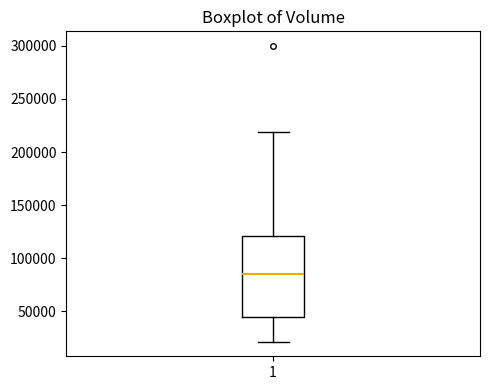

Transcribe this box plot: give where the median line is, the range the box spans, and where the two whiskers end, as read against the y-axis. The values are not printed on the chart, so give them approximately, as read against the axis.

median 85000, box 45000 to 120000, whiskers 20000 to 220000